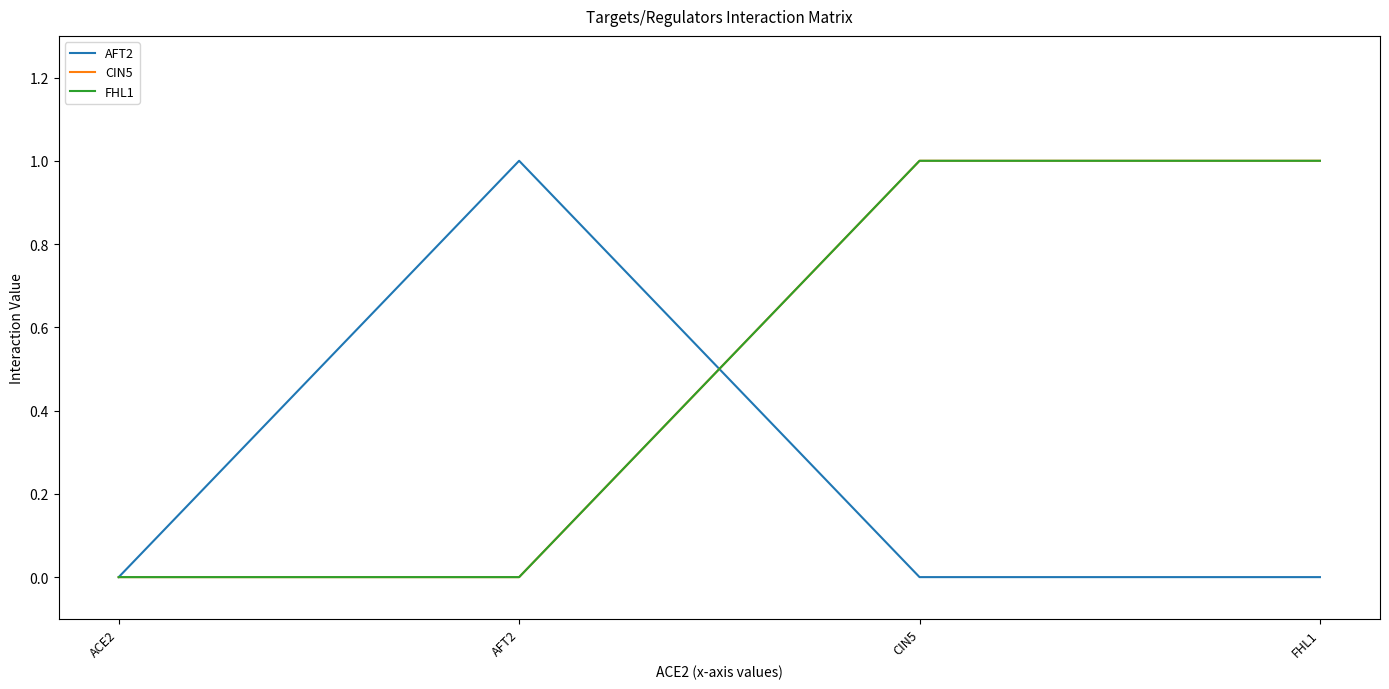

What is the sum of all FHL1 values?

2